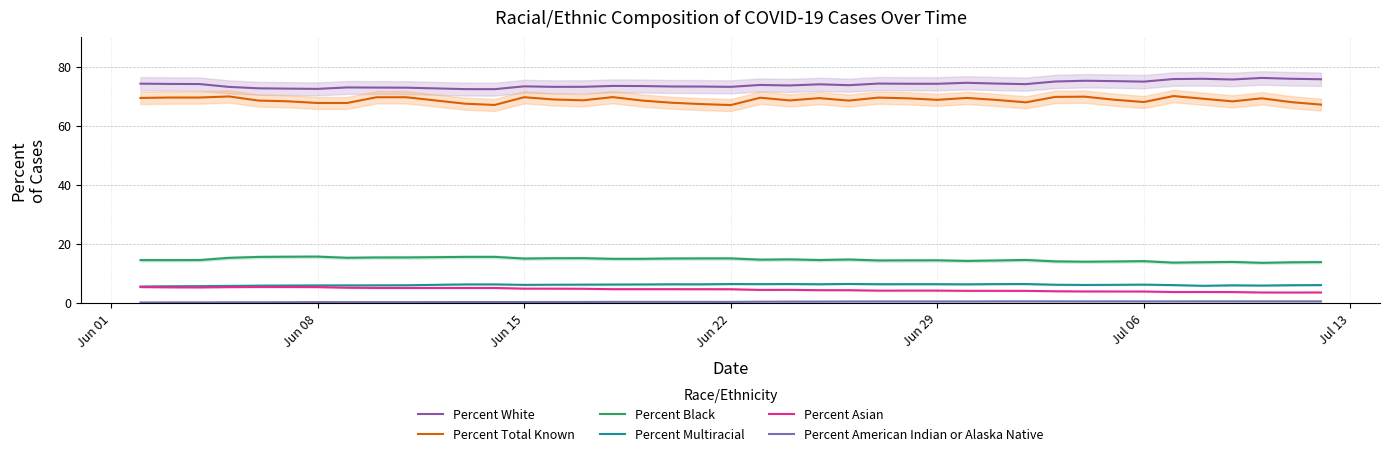

The value of Percent Black at 23 is 6.4. True or false?

False